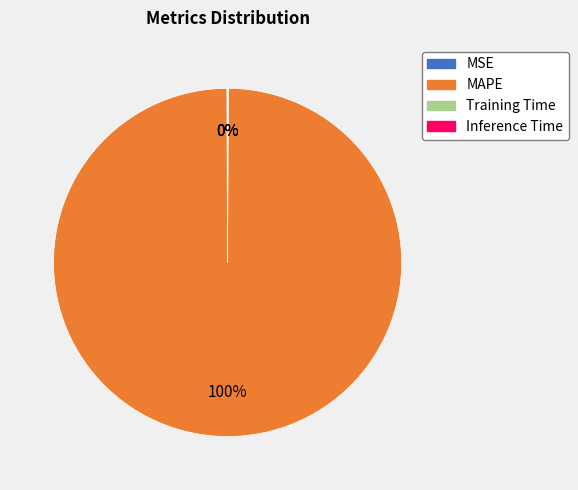

Which slice is the largest?

MAPE